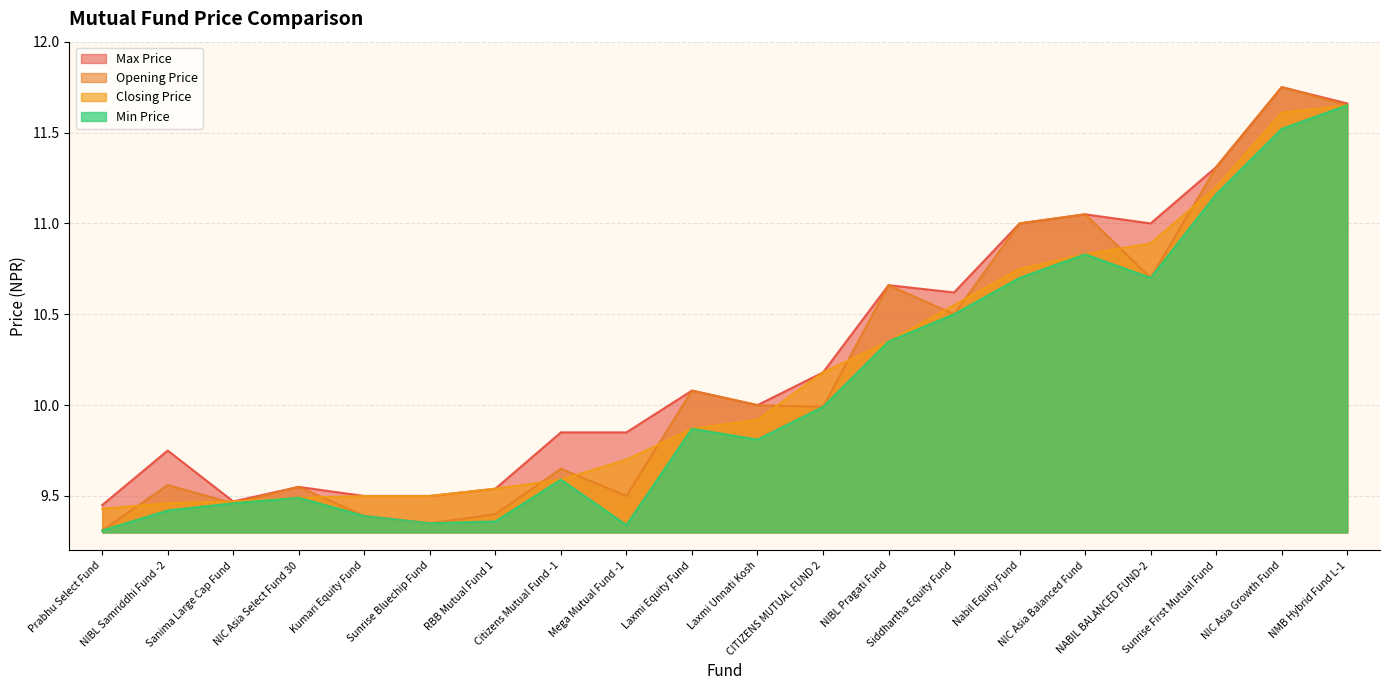

Reading right to left, list all the values displayed in this chart.

Closing Price: NMB Hybrid Fund L-1=11.7	NIC Asia Growth Fund=11.6	Sunrise First Mutual Fund=11.2	NABIL BALANCED FUND-2=10.9	NIC Asia Balanced Fund=10.8	Nabil Equity Fund=10.8	Siddhartha Equity Fund=10.6	NIBL Pragati Fund=10.3	CITIZENS MUTUAL FUND 2=10.2	Laxmi Unnati Kosh=9.9	Laxmi Equity Fund=9.9	Mega Mutual Fund -1=9.7	Citizens Mutual Fund -1=9.6	RBB Mutual Fund 1=9.5	Sunrise Bluechip Fund=9.5	Kumari Equity Fund=9.5	NIC Asia Select Fund 30=9.5	Sanima Large Cap Fund=9.5	NIBL Samriddhi Fund -2=9.5	Prabhu Select Fund=9.4
Opening Price: NMB Hybrid Fund L-1=11.7	NIC Asia Growth Fund=11.8	Sunrise First Mutual Fund=11.3	NABIL BALANCED FUND-2=10.7	NIC Asia Balanced Fund=11.1	Nabil Equity Fund=11.0	Siddhartha Equity Fund=10.5	NIBL Pragati Fund=10.7	CITIZENS MUTUAL FUND 2=10.0	Laxmi Unnati Kosh=10.0	Laxmi Equity Fund=10.1	Mega Mutual Fund -1=9.5	Citizens Mutual Fund -1=9.7	RBB Mutual Fund 1=9.4	Sunrise Bluechip Fund=9.3	Kumari Equity Fund=9.4	NIC Asia Select Fund 30=9.6	Sanima Large Cap Fund=9.5	NIBL Samriddhi Fund -2=9.6	Prabhu Select Fund=9.3
Max Price: NMB Hybrid Fund L-1=11.7	NIC Asia Growth Fund=11.8	Sunrise First Mutual Fund=11.3	NABIL BALANCED FUND-2=11.0	NIC Asia Balanced Fund=11.1	Nabil Equity Fund=11.0	Siddhartha Equity Fund=10.6	NIBL Pragati Fund=10.7	CITIZENS MUTUAL FUND 2=10.2	Laxmi Unnati Kosh=10.0	Laxmi Equity Fund=10.1	Mega Mutual Fund -1=9.8	Citizens Mutual Fund -1=9.8	RBB Mutual Fund 1=9.5	Sunrise Bluechip Fund=9.5	Kumari Equity Fund=9.5	NIC Asia Select Fund 30=9.6	Sanima Large Cap Fund=9.5	NIBL Samriddhi Fund -2=9.8	Prabhu Select Fund=9.4
Min Price: NMB Hybrid Fund L-1=11.7	NIC Asia Growth Fund=11.5	Sunrise First Mutual Fund=11.2	NABIL BALANCED FUND-2=10.7	NIC Asia Balanced Fund=10.8	Nabil Equity Fund=10.7	Siddhartha Equity Fund=10.5	NIBL Pragati Fund=10.3	CITIZENS MUTUAL FUND 2=10.0	Laxmi Unnati Kosh=9.8	Laxmi Equity Fund=9.9	Mega Mutual Fund -1=9.3	Citizens Mutual Fund -1=9.6	RBB Mutual Fund 1=9.4	Sunrise Bluechip Fund=9.3	Kumari Equity Fund=9.4	NIC Asia Select Fund 30=9.5	Sanima Large Cap Fund=9.5	NIBL Samriddhi Fund -2=9.4	Prabhu Select Fund=9.3